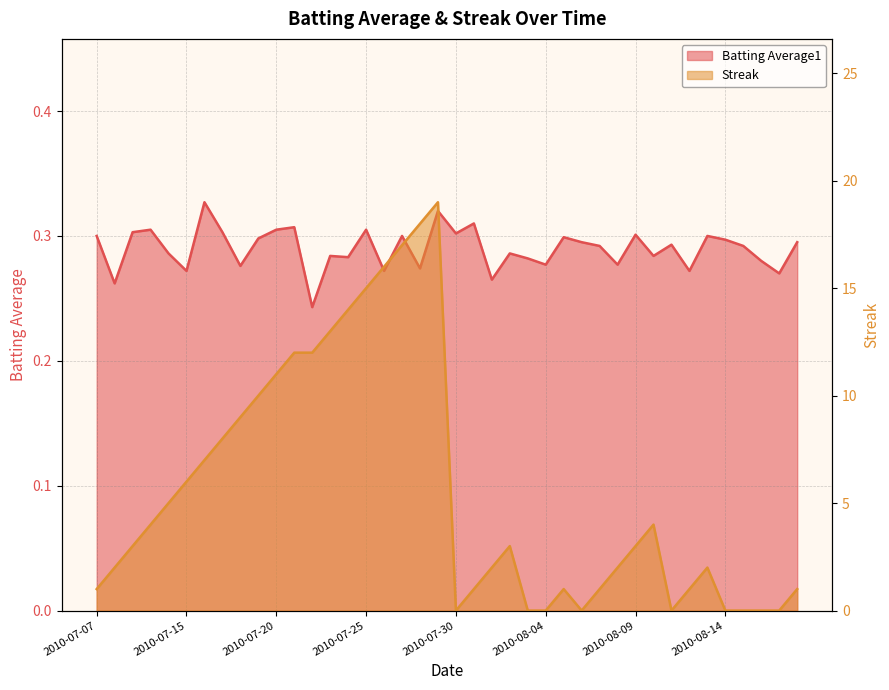

Rank the series by their maximum value, from highest to lowest.

Streak, Batting Average1